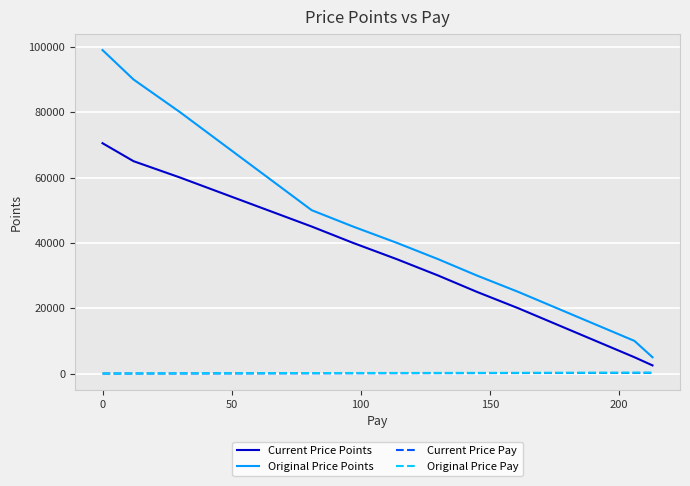

True or false: Current Price Points and Current Price Pay cross at least once.

False